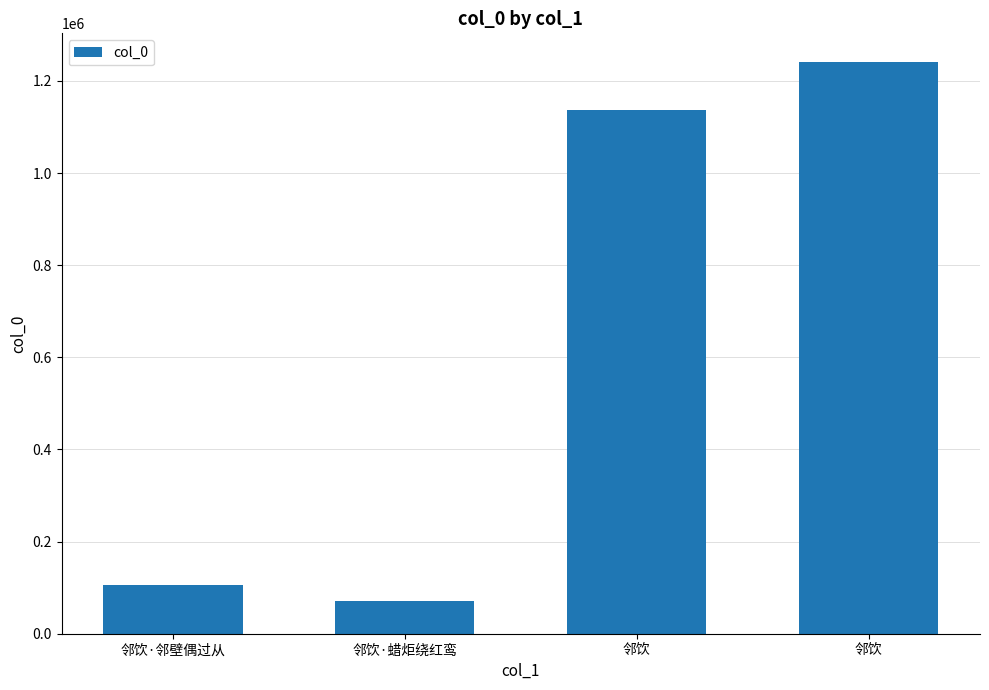

Rank the categories by value from lowest to highest.

邻饮·蜡炬绕红鸾, 邻饮·邻壁偶过从, 邻饮, 邻饮